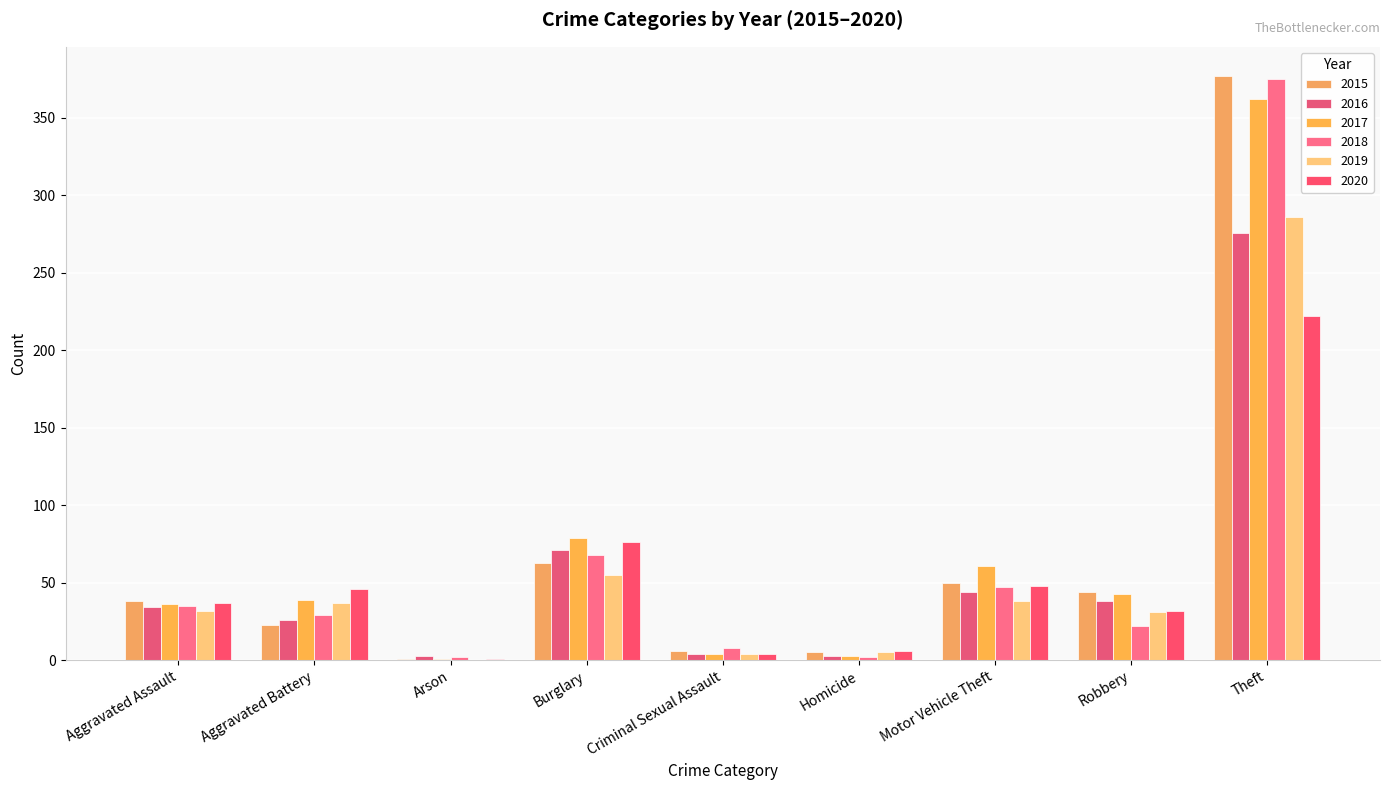

Reading left to right, list all the values displayed in this chart.

2015: Aggravated Assault=38	Aggravated Battery=23	Arson=1	Burglary=63	Criminal Sexual Assault=6	Homicide=5	Motor Vehicle Theft=50	Robbery=44	Theft=377
2016: Aggravated Assault=34	Aggravated Battery=26	Arson=3	Burglary=71	Criminal Sexual Assault=4	Homicide=3	Motor Vehicle Theft=44	Robbery=38	Theft=276
2017: Aggravated Assault=36	Aggravated Battery=39	Arson=1	Burglary=79	Criminal Sexual Assault=4	Homicide=3	Motor Vehicle Theft=61	Robbery=43	Theft=362
2018: Aggravated Assault=35	Aggravated Battery=29	Arson=2	Burglary=68	Criminal Sexual Assault=8	Homicide=2	Motor Vehicle Theft=47	Robbery=22	Theft=375
2019: Aggravated Assault=32	Aggravated Battery=37	Arson=0	Burglary=55	Criminal Sexual Assault=4	Homicide=5	Motor Vehicle Theft=38	Robbery=31	Theft=286
2020: Aggravated Assault=37	Aggravated Battery=46	Arson=1	Burglary=76	Criminal Sexual Assault=4	Homicide=6	Motor Vehicle Theft=48	Robbery=32	Theft=222